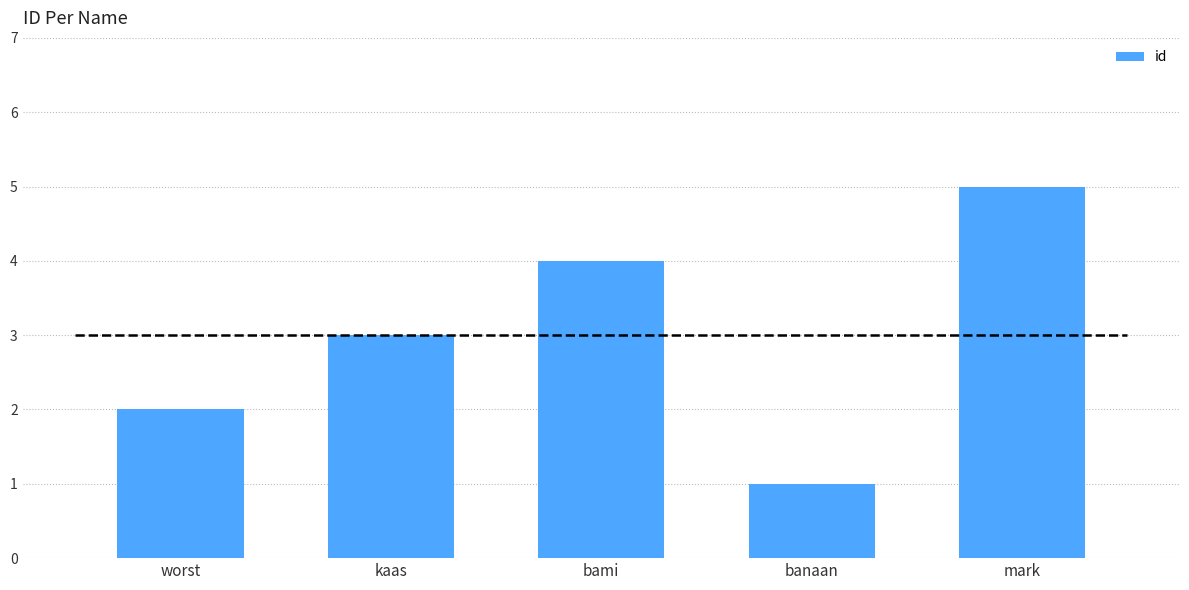

How many categories are shown in the chart?

5